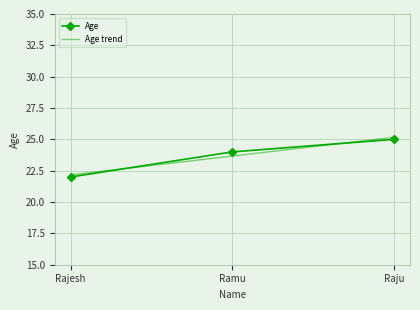

How many values in the Age series are below 24?

1